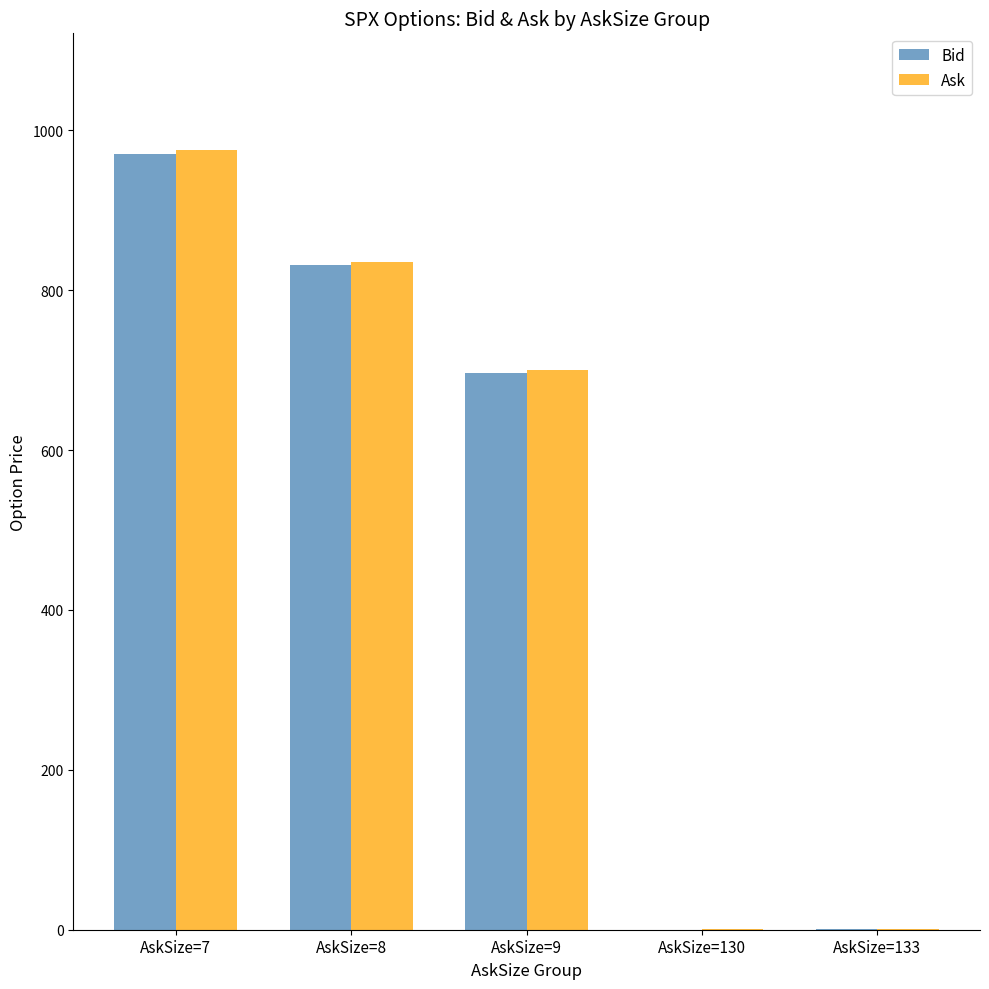

At which label does Ask reach its peak?

AskSize=7